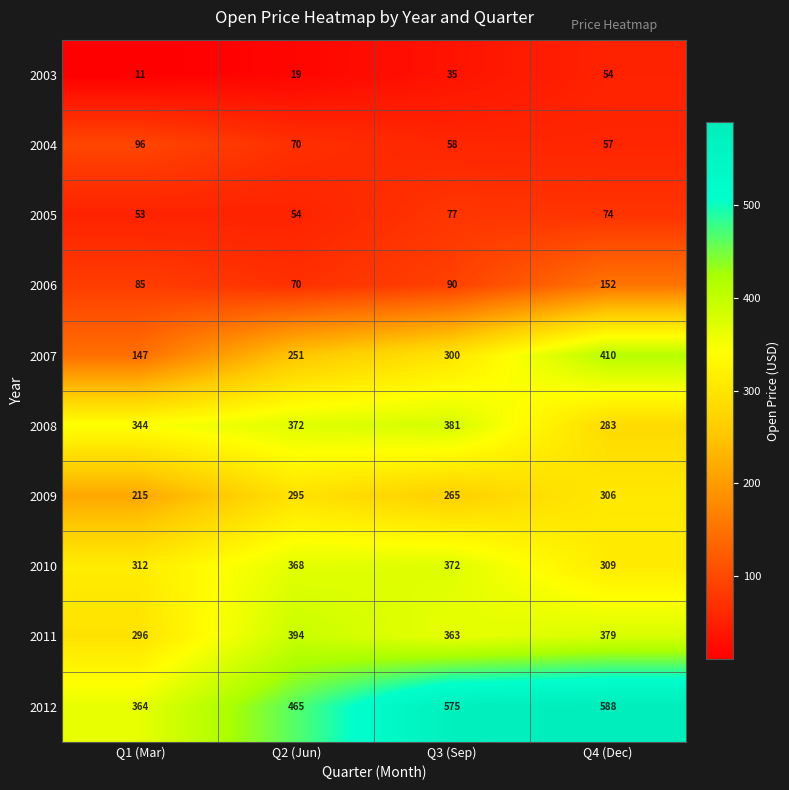

Between Q1 (Mar) and Q4 (Dec), which series saw the biggest shift?

2007